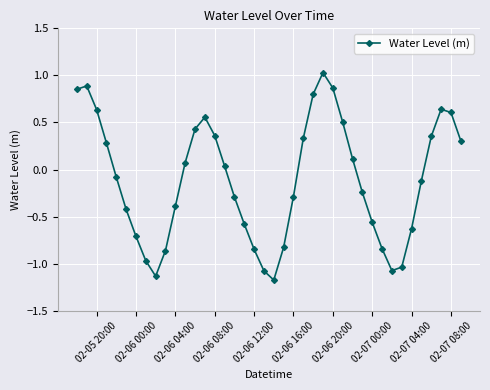

True or false: the data has more than 1 interior local peaks.

True